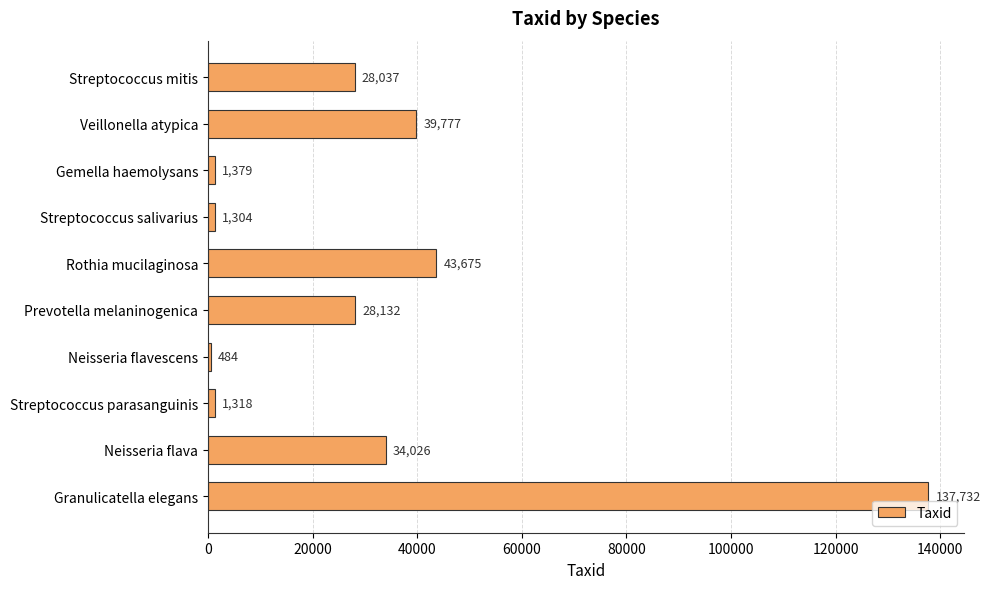

Where is the data nearest to the value 69108?

Rothia mucilaginosa